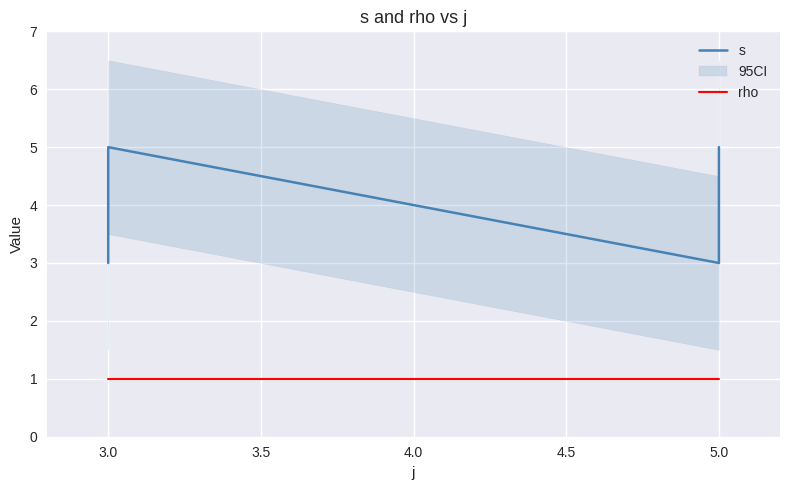

What is the smallest value displayed?

1